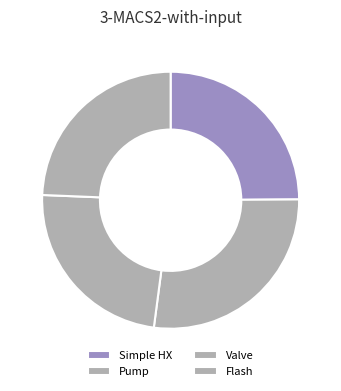

The Flash slice represents 24% of the pie. True or false?

True